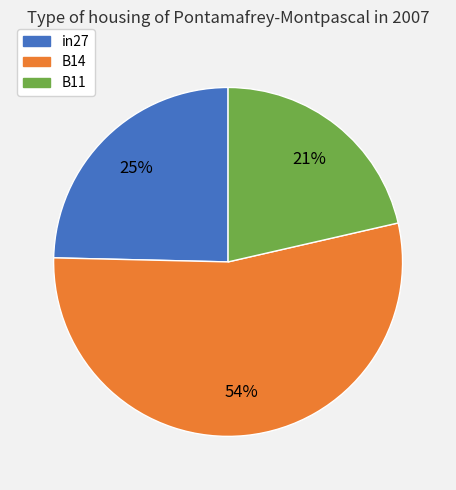

What is the smallest slice in the pie chart?

B11